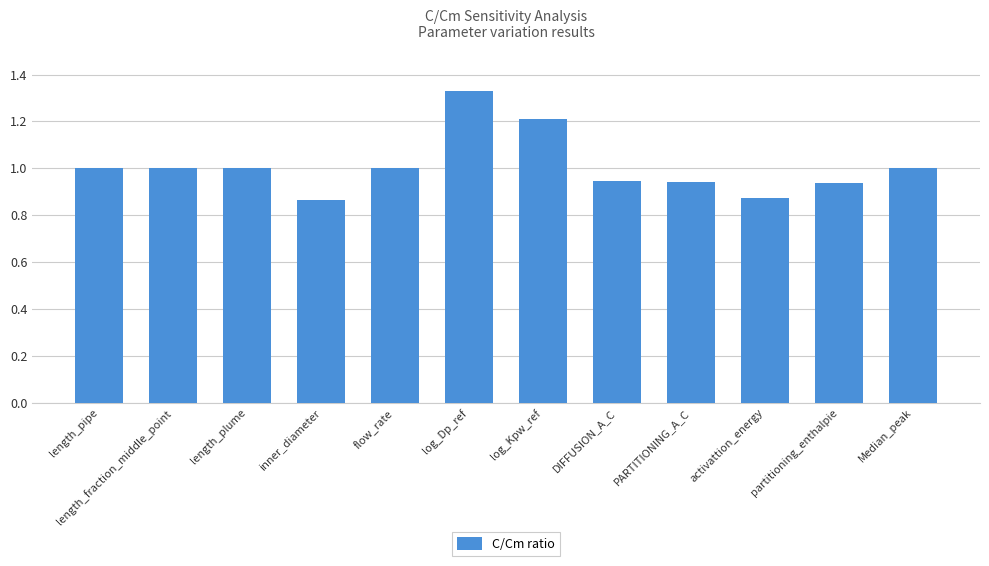

Which category has the highest value across all series?

log_Dp_ref